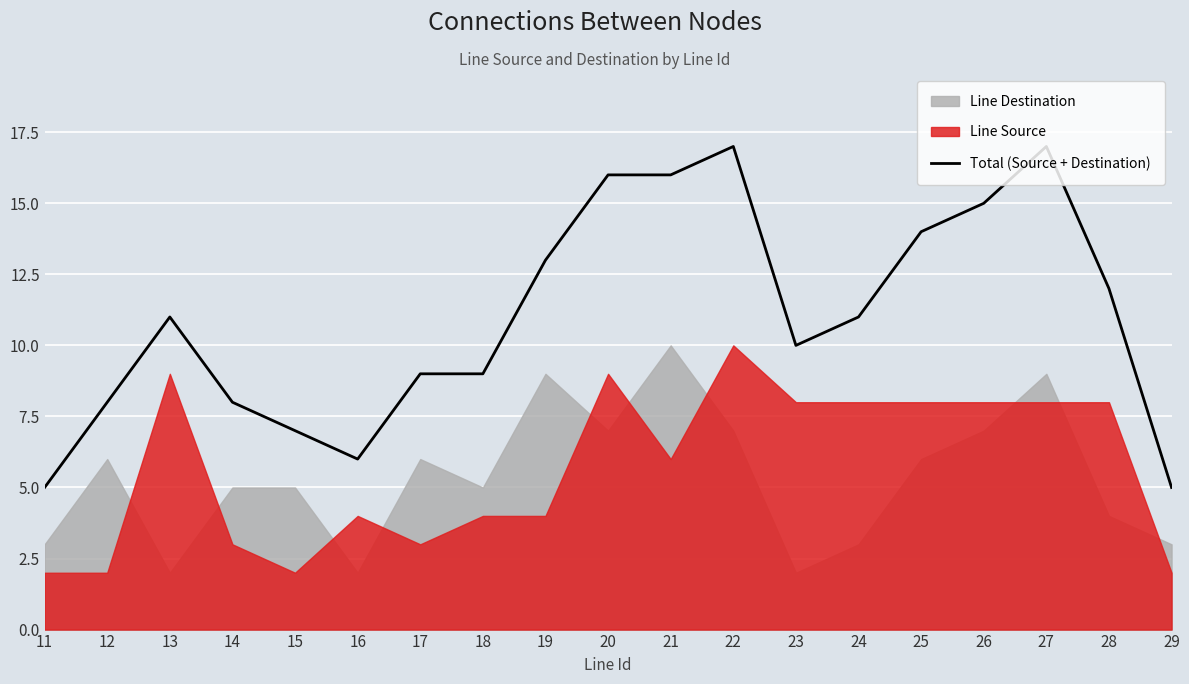

Approximately how many times larger is the value at 17 compared to 24?

0.8